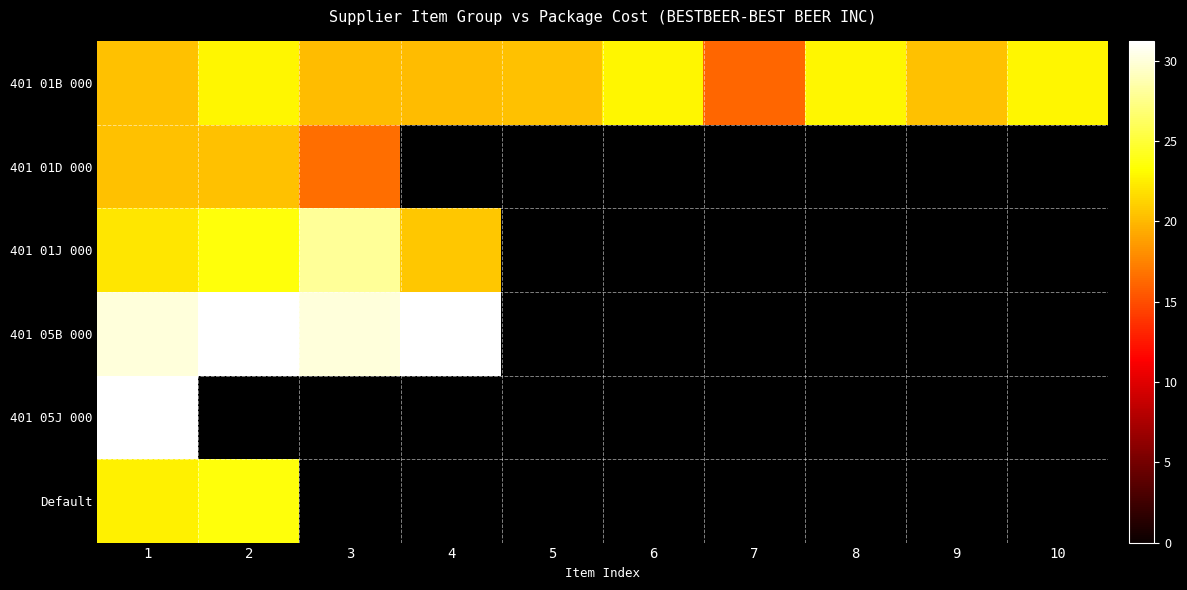

Between 2 and 8, which is larger?

2